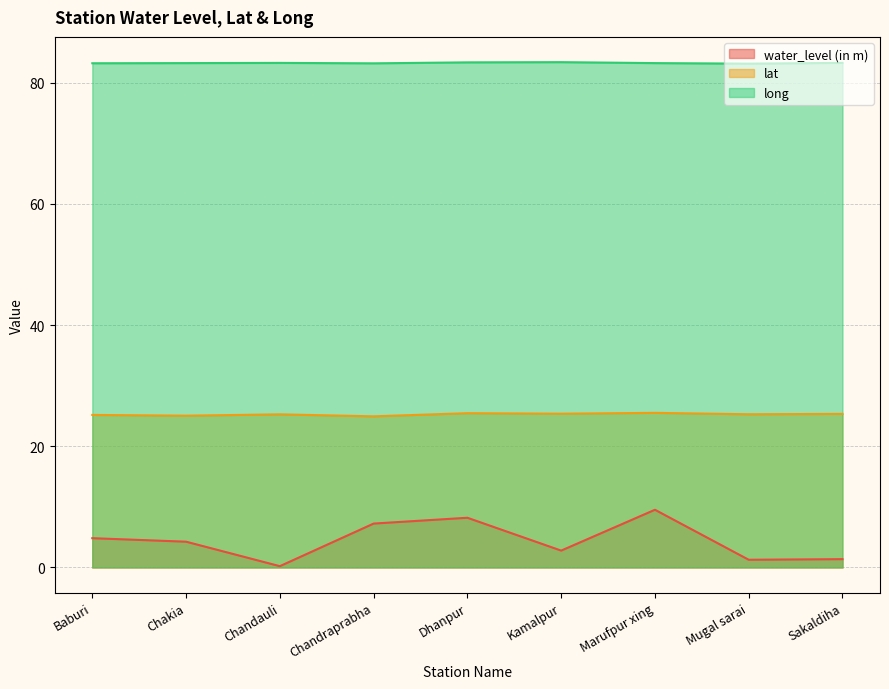

Rank the series at Sakaldiha from lowest to highest value.

water_level (in m), lat, long